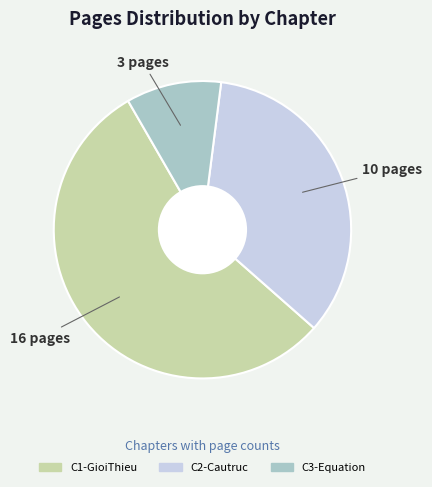

What is the smallest slice in the pie chart?

C3-Equation